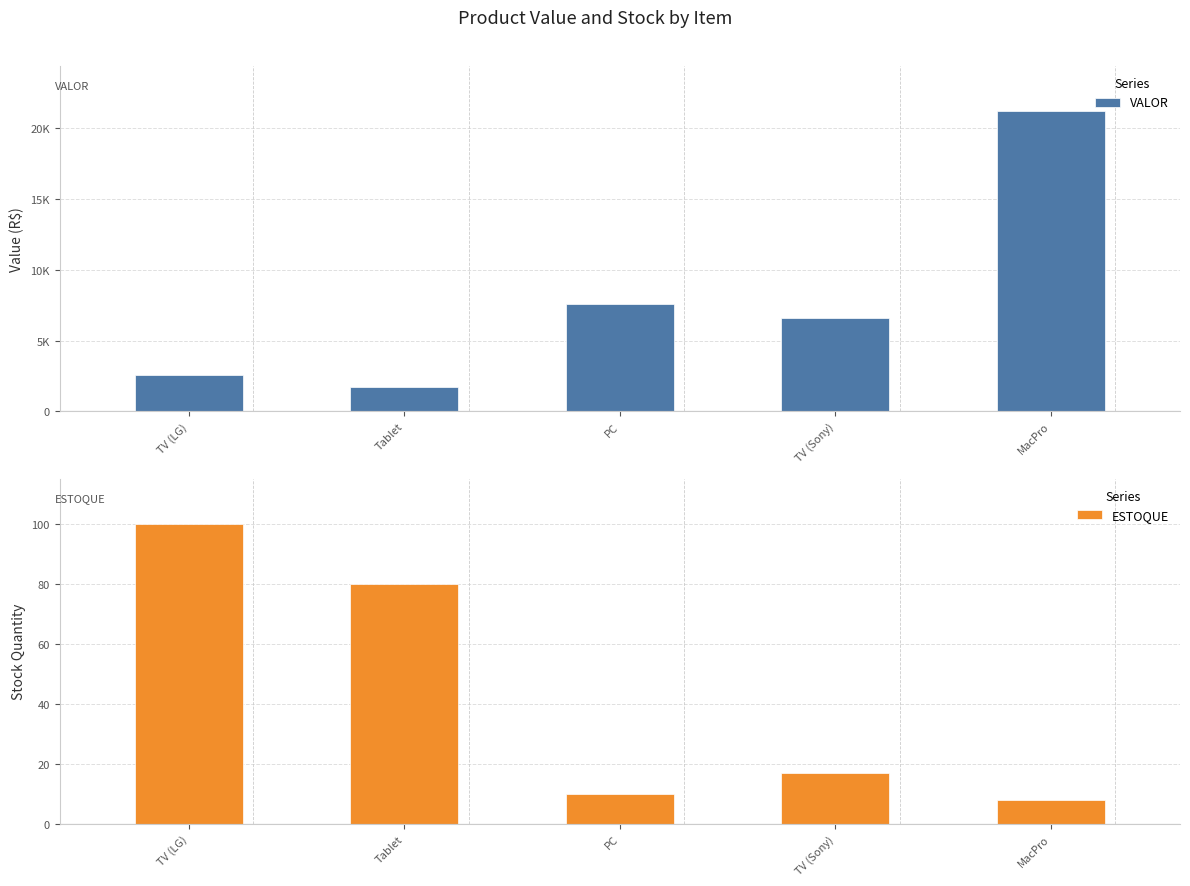

What is the difference between the highest and lowest values at PC?

7590